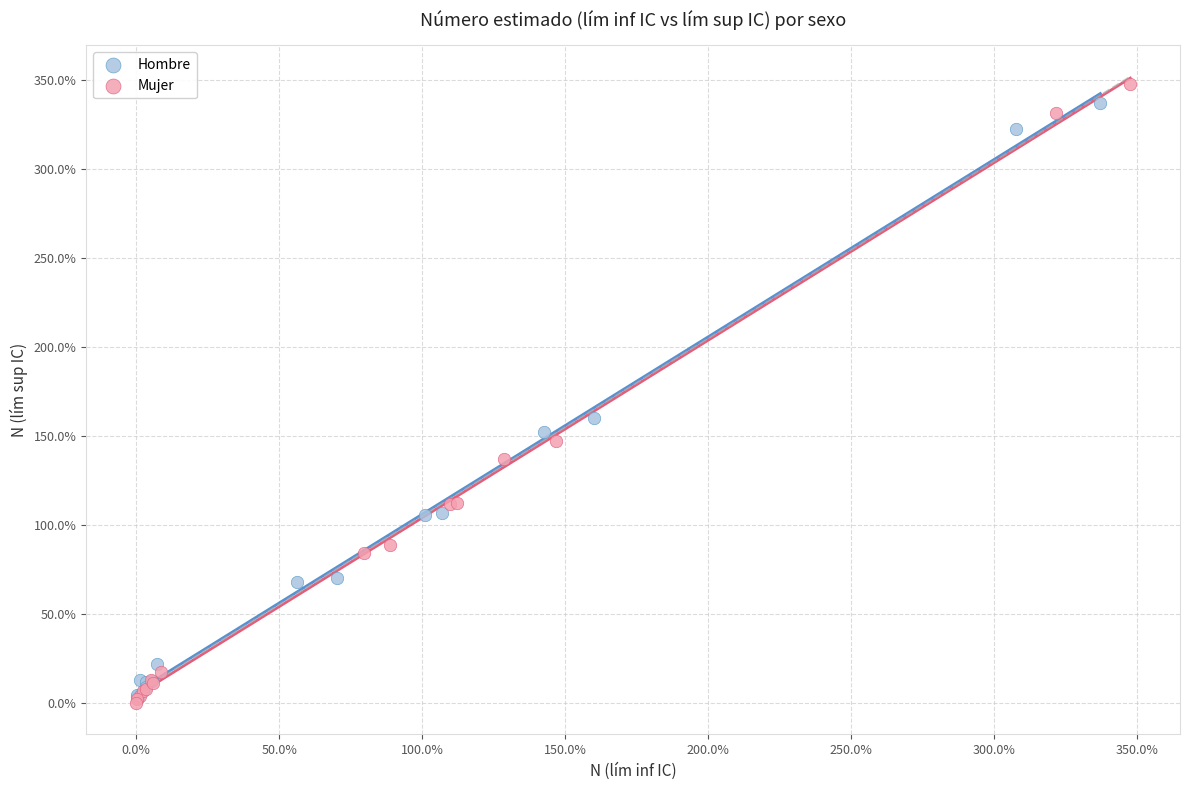

Which series has the widest spread of Y values?

Mujer